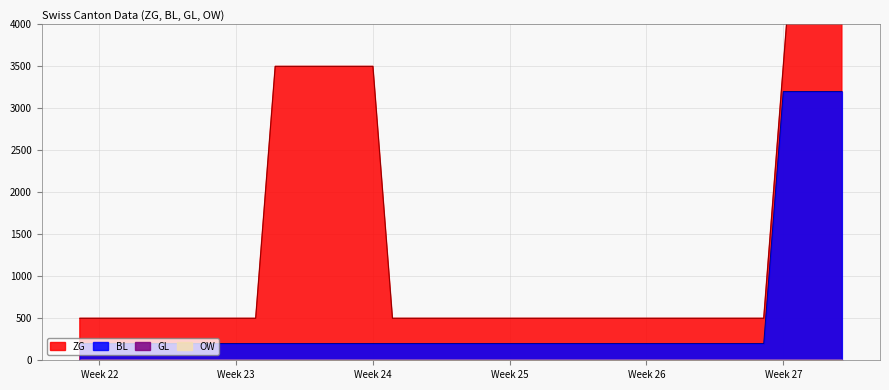

List the series in order of their peak value, highest first.

ZG, BL